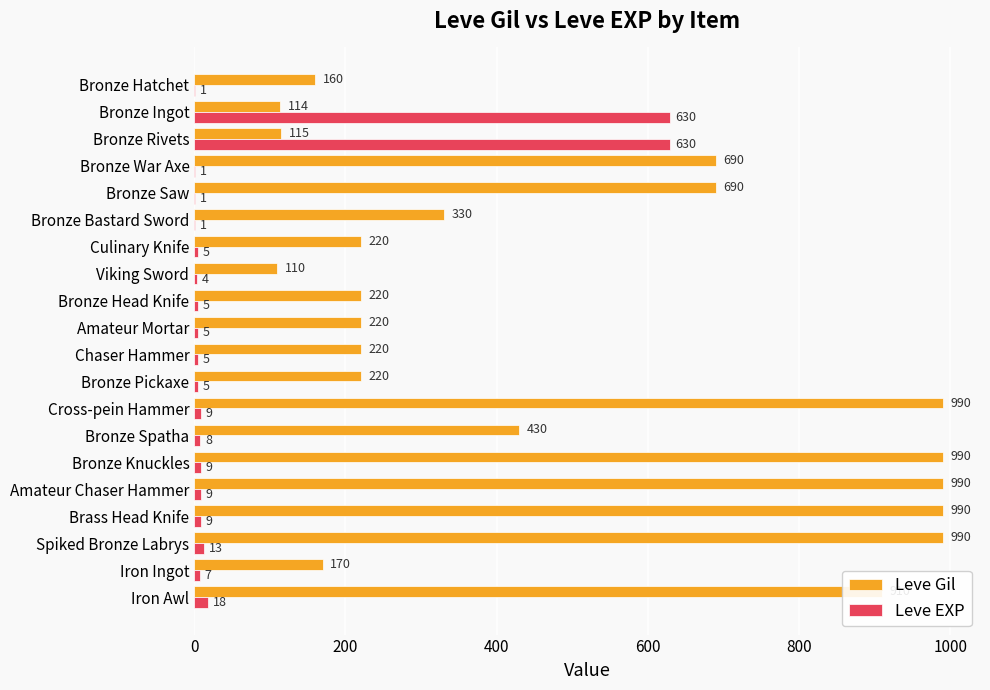

What is the greatest value displayed?

990